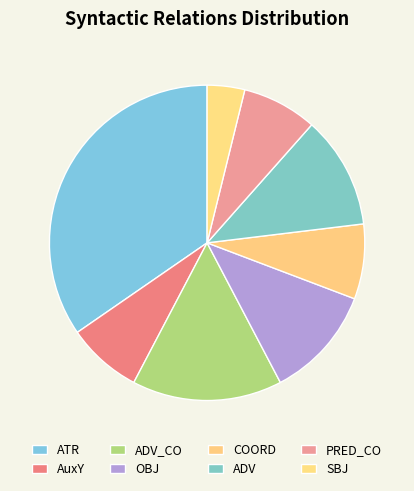

How many slices are in this pie chart?

8